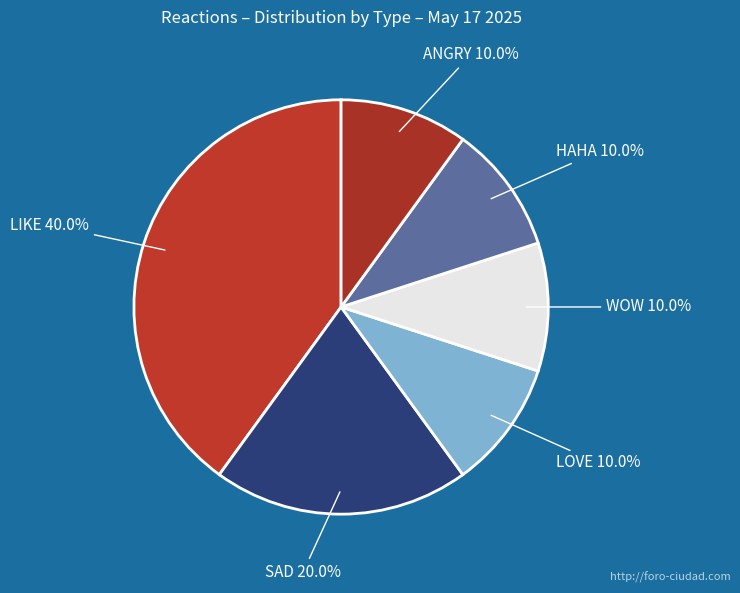

Which category has the biggest portion of the pie?

LIKE